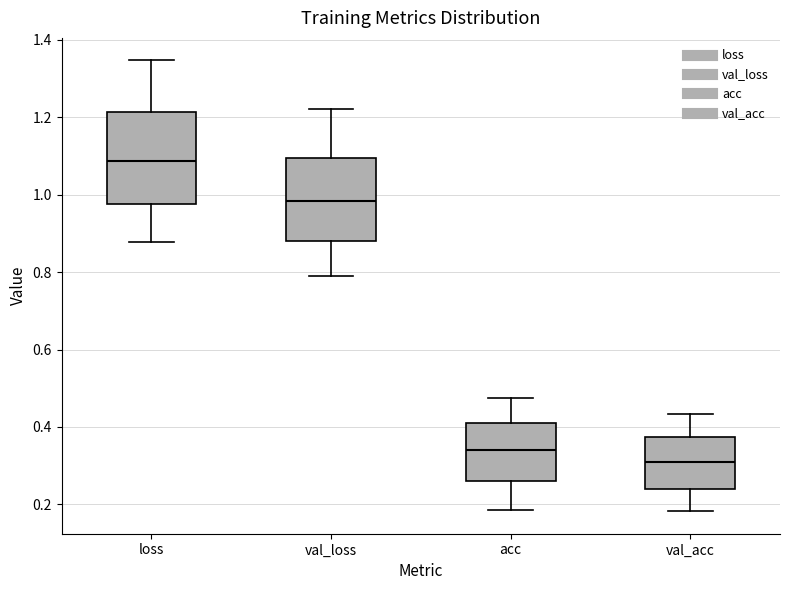

Reading left to right, read every box against the y-axis: the position of its median line, the range the box covers, and the ends of its whiskers. The values are not printed on the chart, so give them approximately, as read against the axis.

loss: median 1.08, box 0.98 to 1.22, whiskers 0.88 to 1.34
val_loss: median 0.98, box 0.88 to 1.10, whiskers 0.78 to 1.22
acc: median 0.34, box 0.26 to 0.42, whiskers 0.18 to 0.48
val_acc: median 0.30, box 0.24 to 0.38, whiskers 0.18 to 0.44